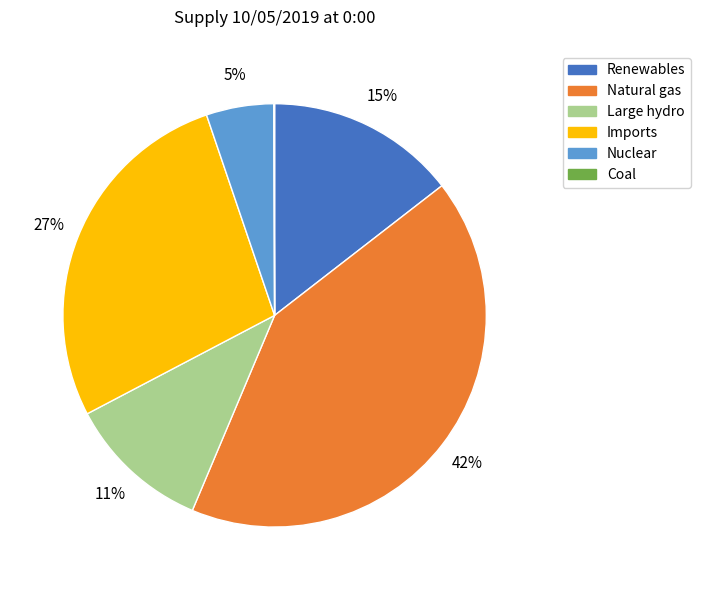

Does any single category account for the majority?

No